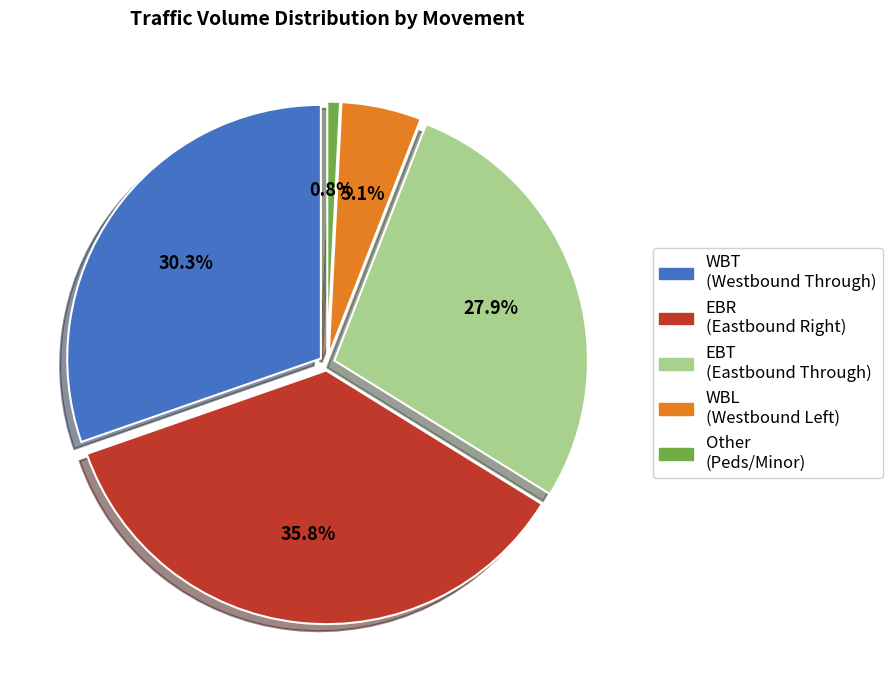

Is it true that EB Peds is 1% of the pie?

False